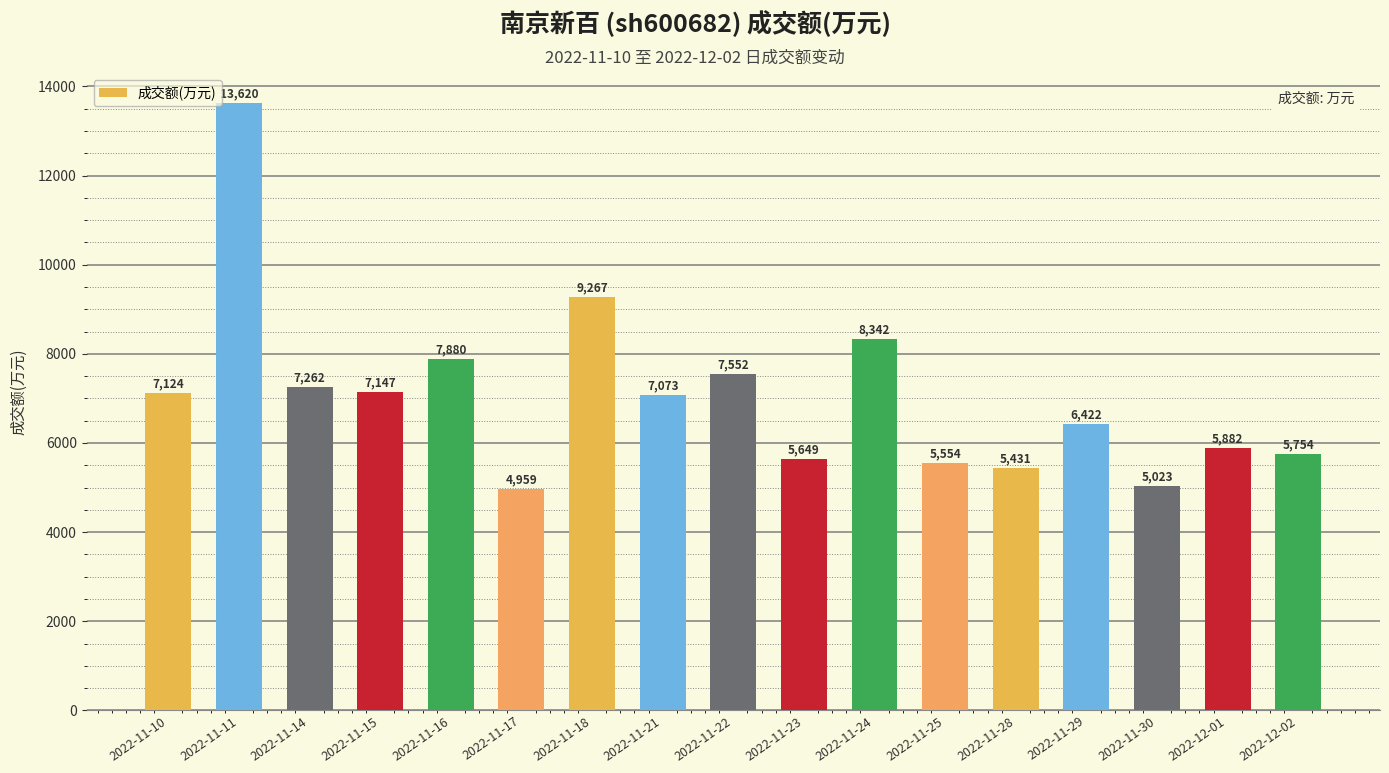

The value at 2022-11-21 is 7073. True or false?

True